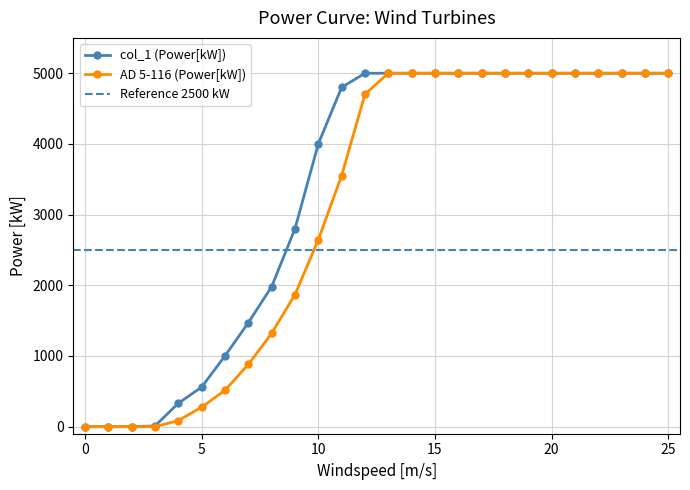

How many lines are shown in the chart?

2